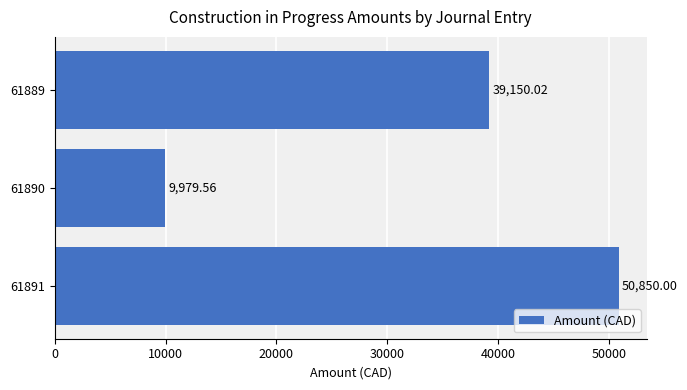

List the labels in order of value, largest first.

61891, 61889, 61890